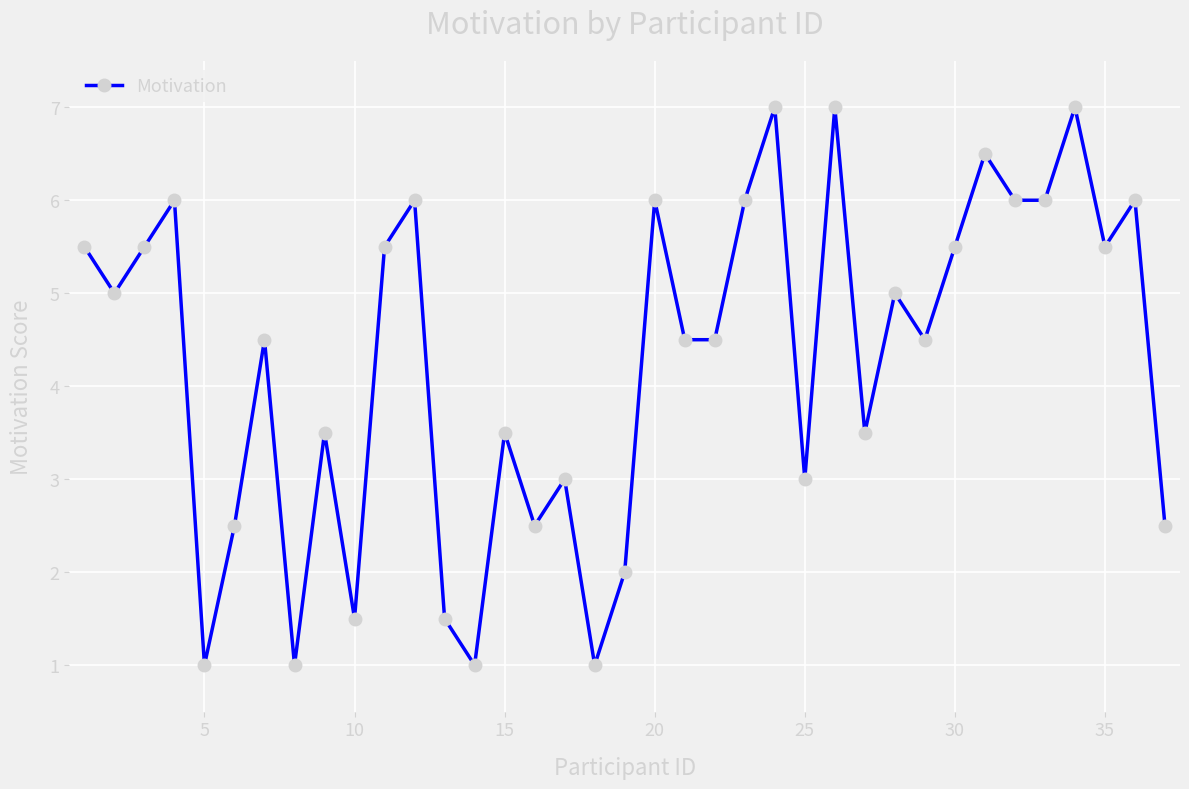

What is the value of the 37th point from the left?

2.5